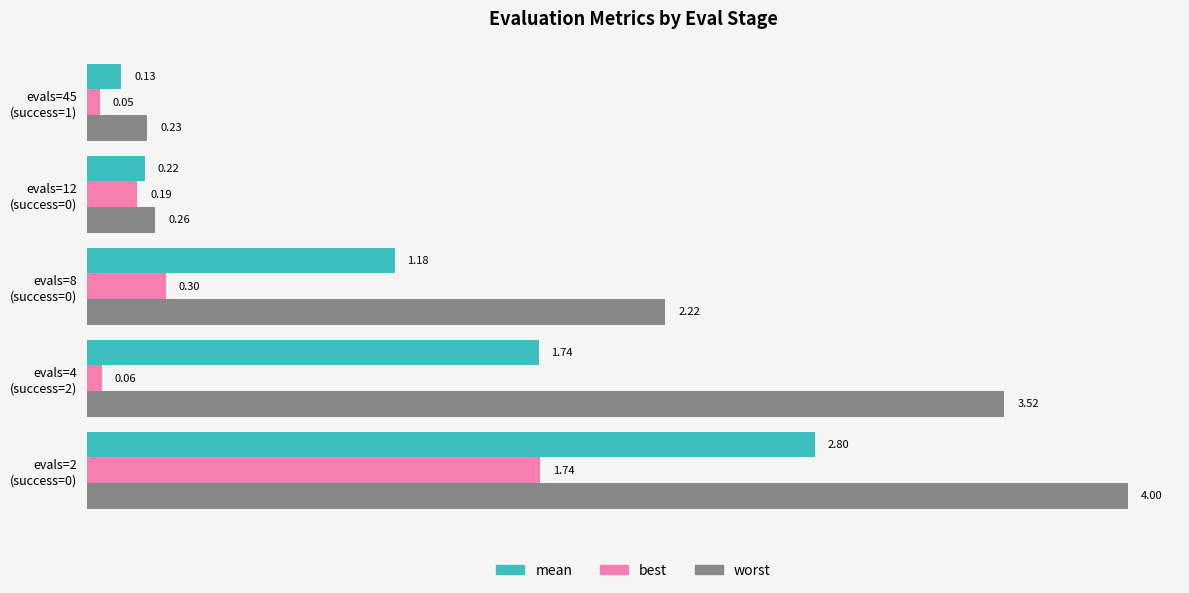

List the series in order of their overall mean, highest first.

worst, mean, best